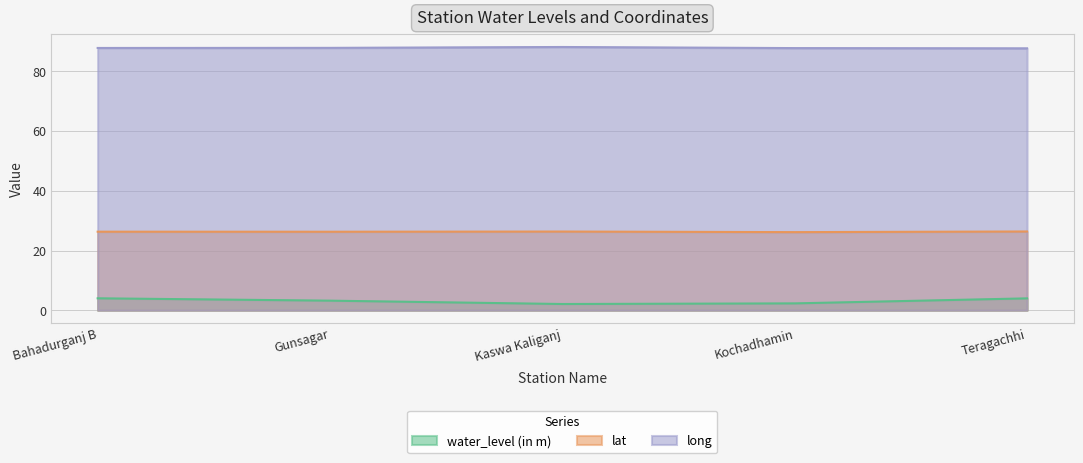

The long series shows 87.7 at Teragachhi. True or false?

True